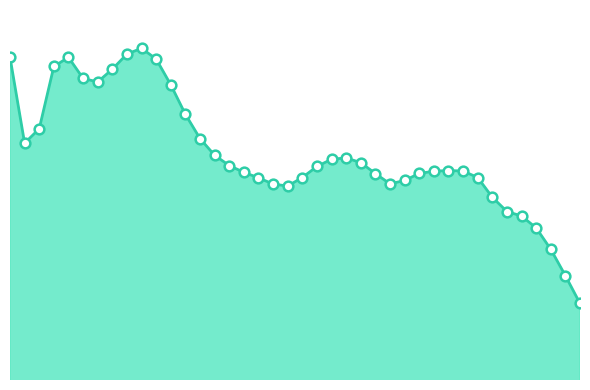

How many interior local valleys (lower than both neighbors) does the data have?

4